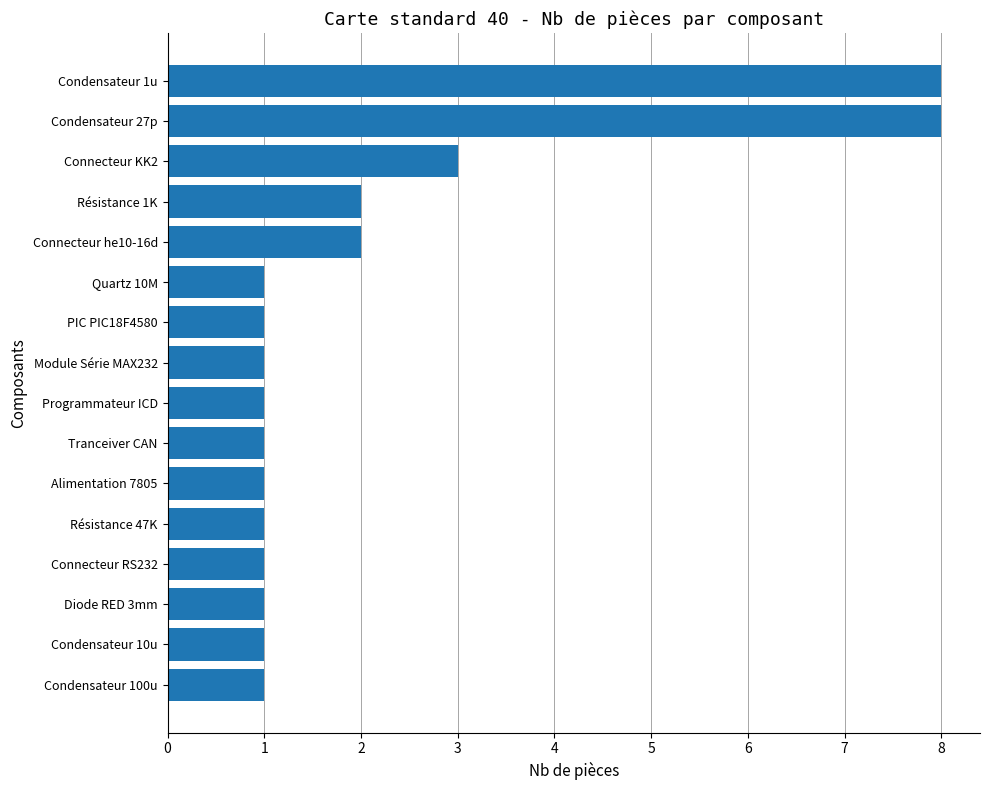

What is the change in value from Programmateur ICD to Condensateur 27p?

+7